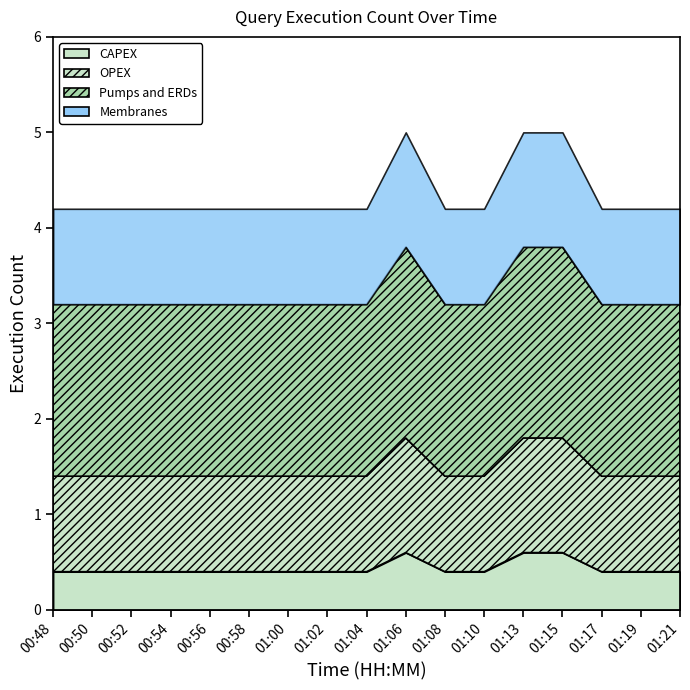

At which category is the sum across all series the highest?

01:06